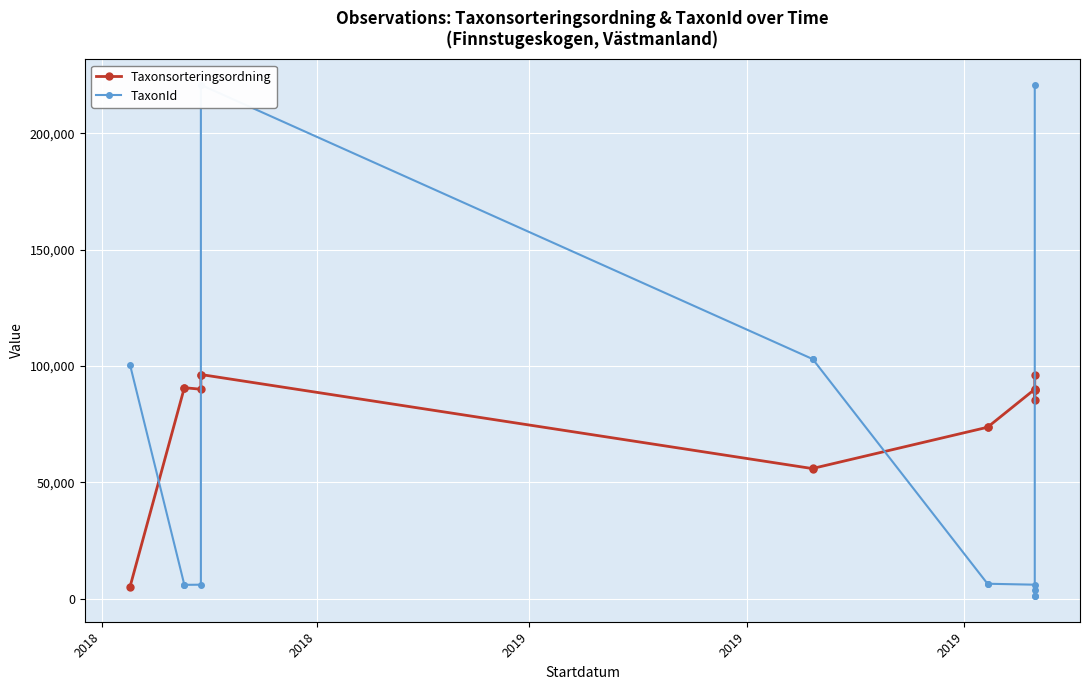

Reading left to right, what are all the values shown in this chart?

Taxonsorteringsordning: 5113	90676	90676	90008	96334	96334	55903	55978	73678	73678	90008	85301	89608	89588	96334
TaxonId: 100526	5966	5966	6031	220787	220787	102961	102966	6439	6439	6031	3739	1101	1106	220787